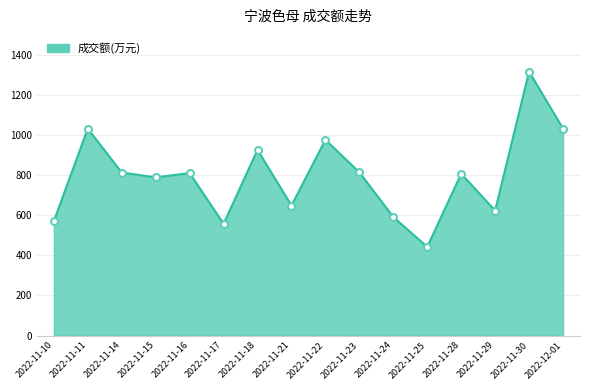

What is the label of the 14th point from the left?

2022-11-29